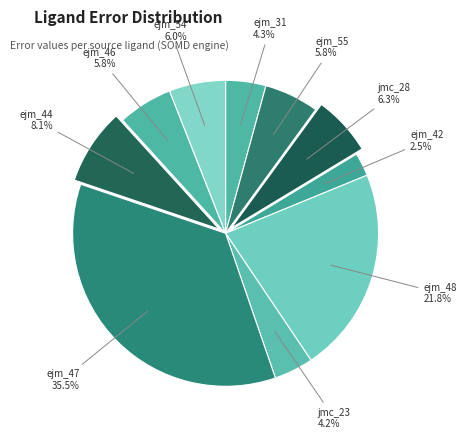

To the nearest percent, what is the difference between the ejm_44 and jmc_23 slice percentages?

4%